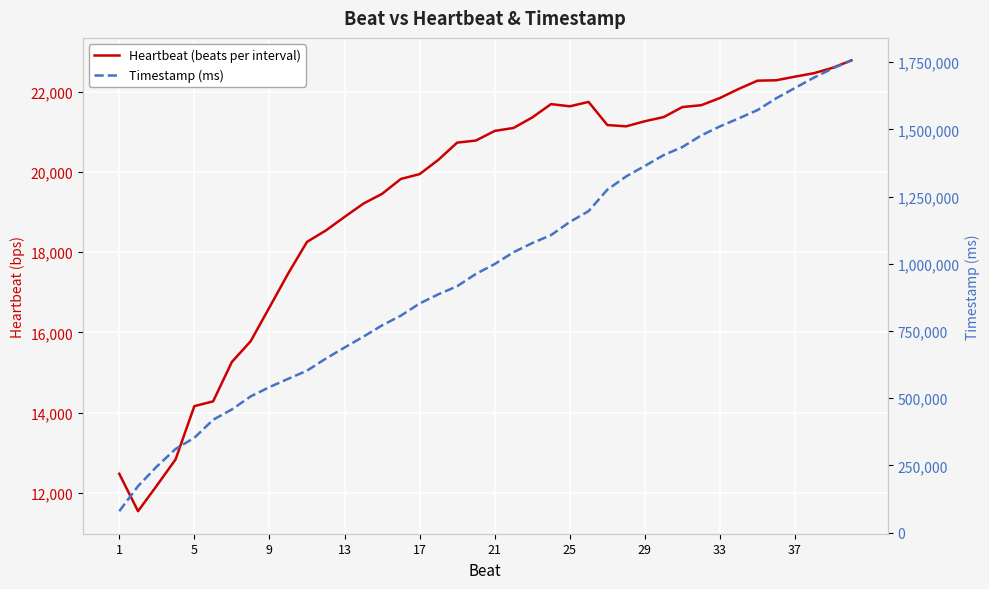

Which category has the lowest value in the Timestamp (ms) series?

1